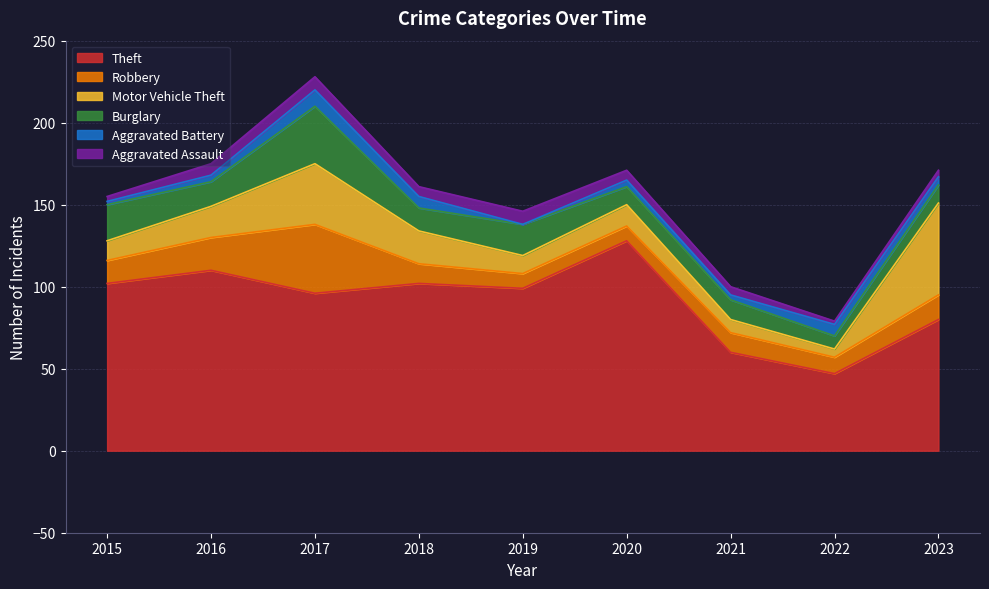

Reading left to right, transcribe all the data shown in this chart.

Theft: 2015=102	2016=110	2017=96	2018=102	2019=99	2020=128	2021=60	2022=47	2023=80
Robbery: 2015=14	2016=20	2017=42	2018=12	2019=9	2020=9	2021=12	2022=10	2023=15
Motor Vehicle Theft: 2015=12	2016=19	2017=37	2018=20	2019=11	2020=13	2021=8	2022=5	2023=56
Burglary: 2015=22	2016=15	2017=35	2018=14	2019=19	2020=11	2021=12	2022=8	2023=11
Aggravated Battery: 2015=2	2016=4	2017=10	2018=7	2019=0	2020=4	2021=3	2022=7	2023=5
Aggravated Assault: 2015=3	2016=7	2017=8	2018=6	2019=8	2020=6	2021=5	2022=2	2023=4